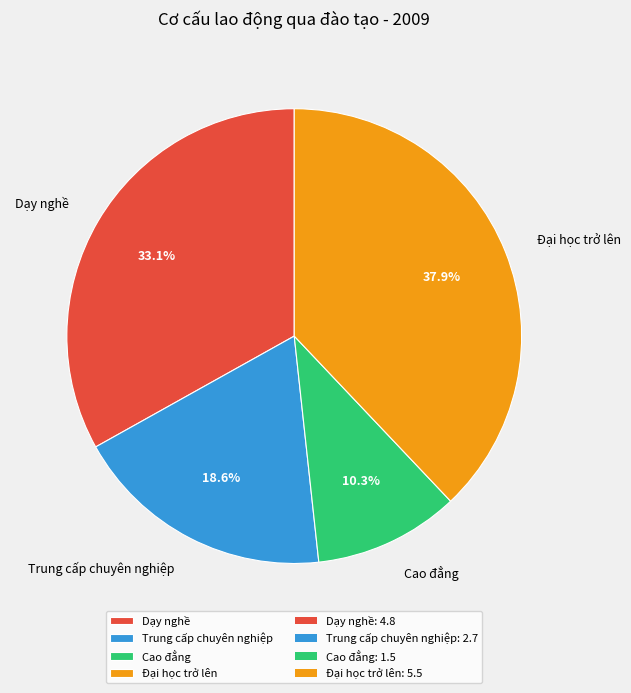

Is the sum of Đại học trở lên and Dạy nghề greater than half?

Yes